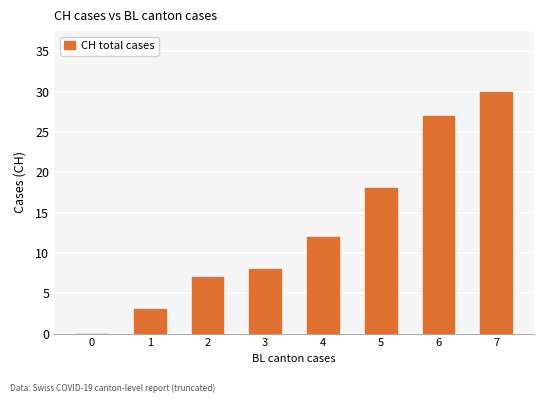

Reading right to left, list all the values displayed in this chart.

7=30	6=27	5=18	4=12	3=8	2=7	1=3	0=0